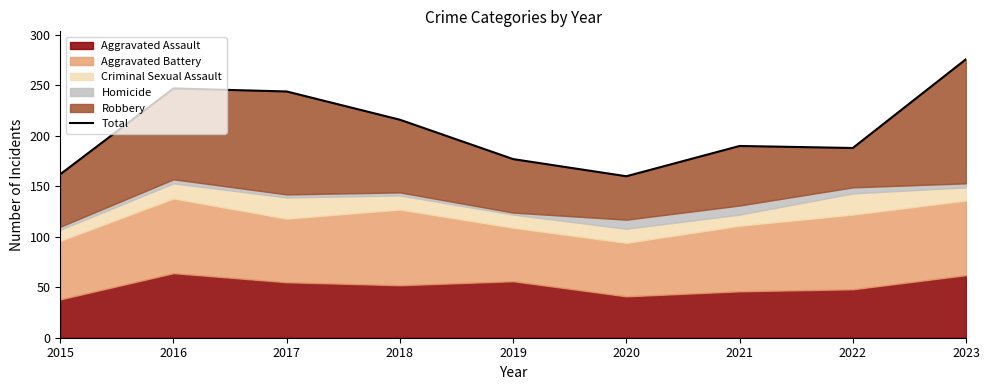

How many interior local peaks (higher than both neighbors) does the data have?

2